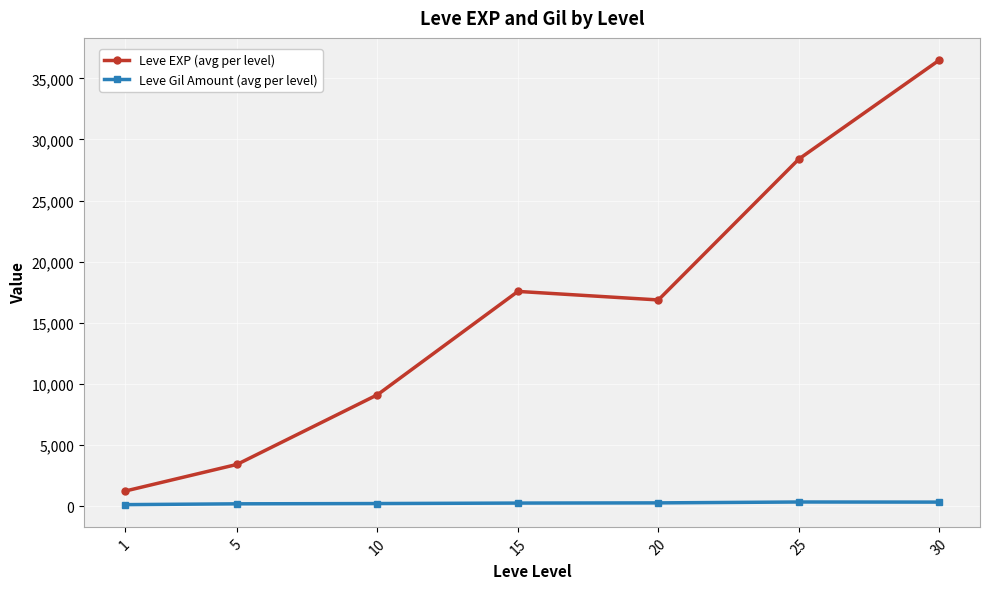

How many interior local peaks does the Leve EXP (avg per level) series have?

1